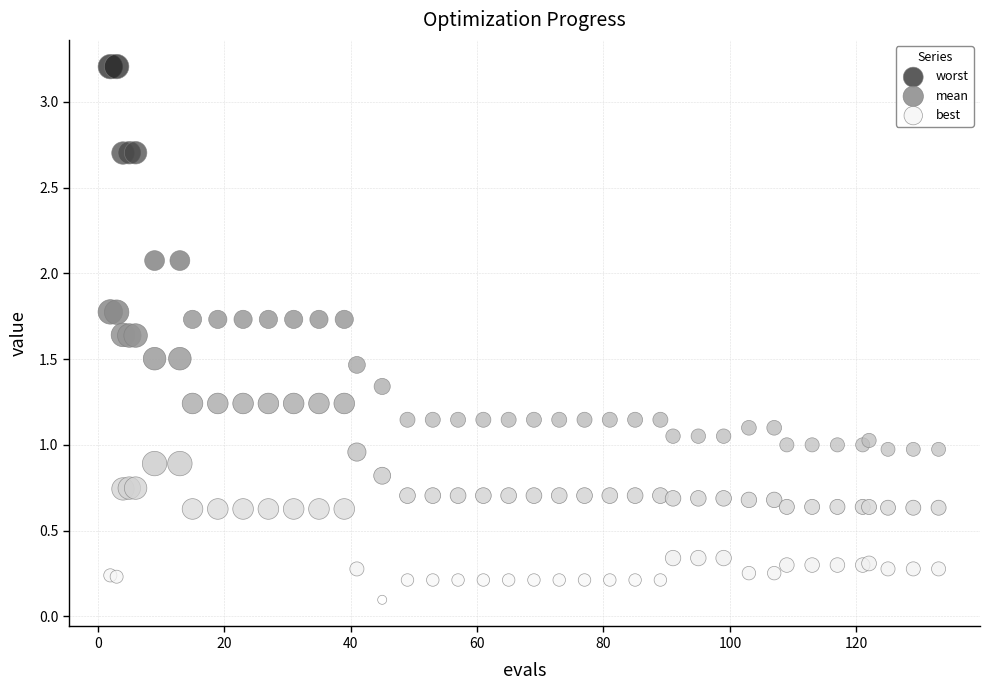

What are all the series names shown in the legend?

worst, mean, best